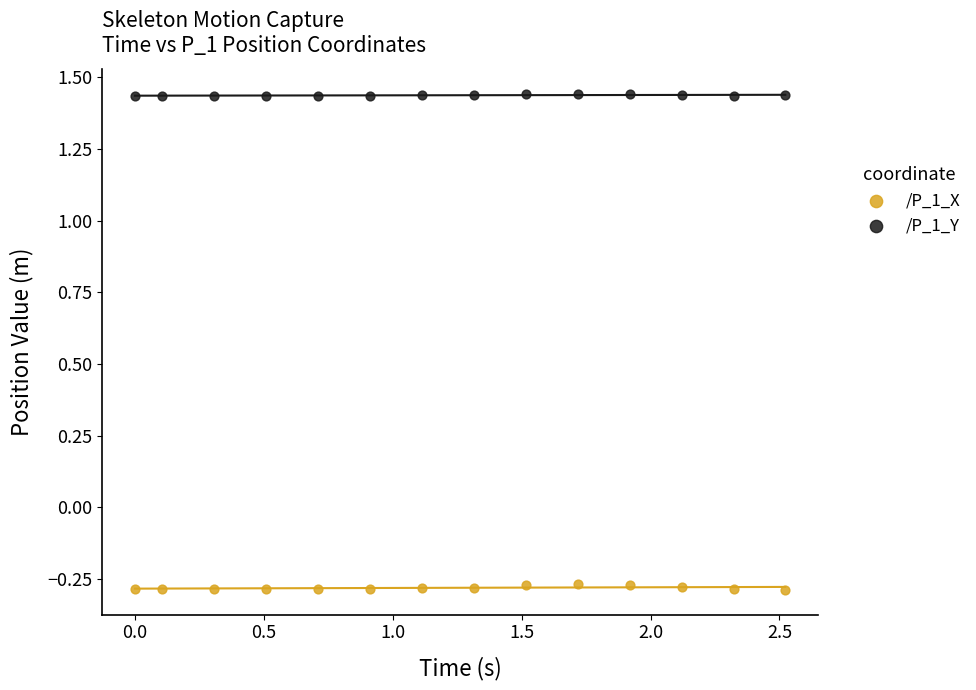

Across all data points, what is the range of Y values (max minus min)?

1.7